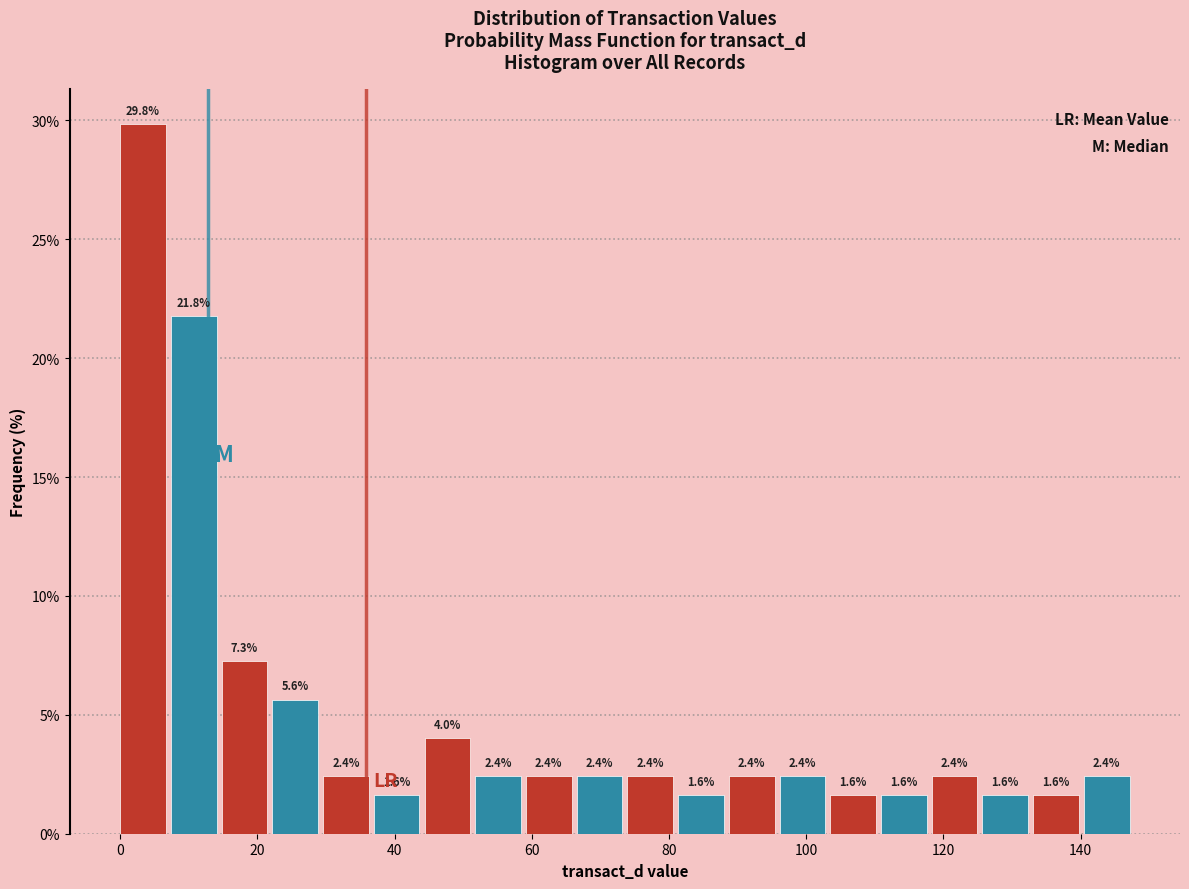

Read against the x-axis, roughly where is the centre of the tallest bar?

4